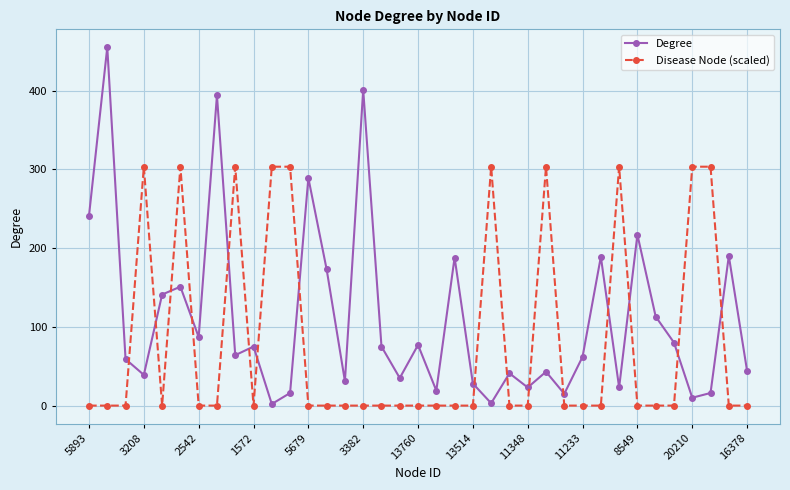

After their last crossing, which series has the higher values: Degree or Disease Node (scaled)?

Degree